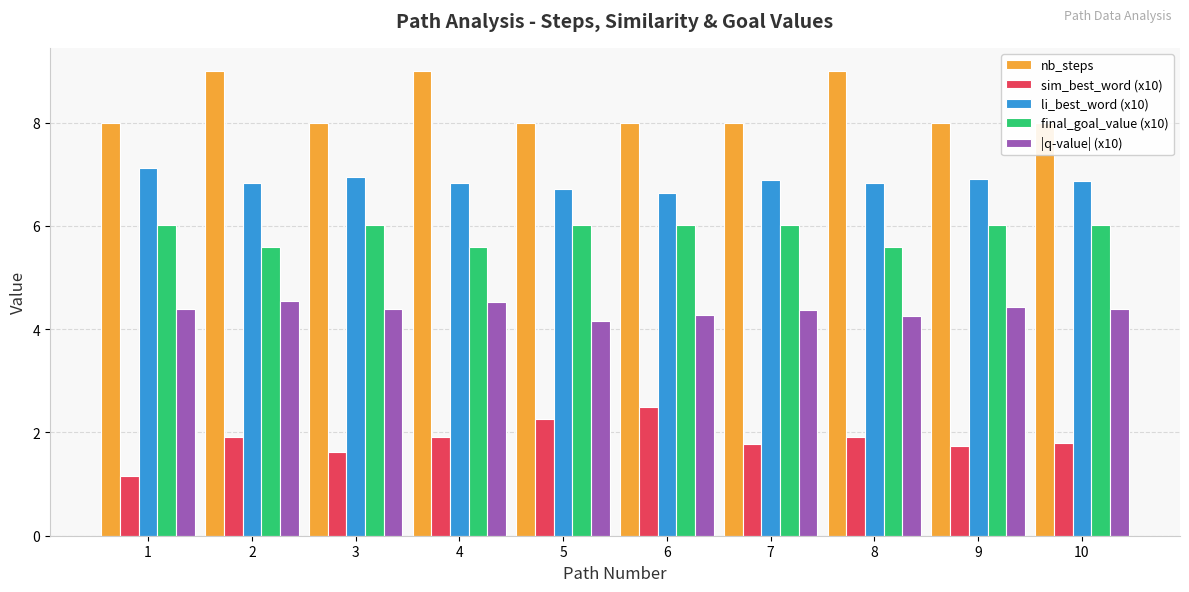

List the series in order of their peak value, highest first.

nb_steps, li_best_word (x10), final_goal_value (x10), |q-value| (x10), sim_best_word (x10)